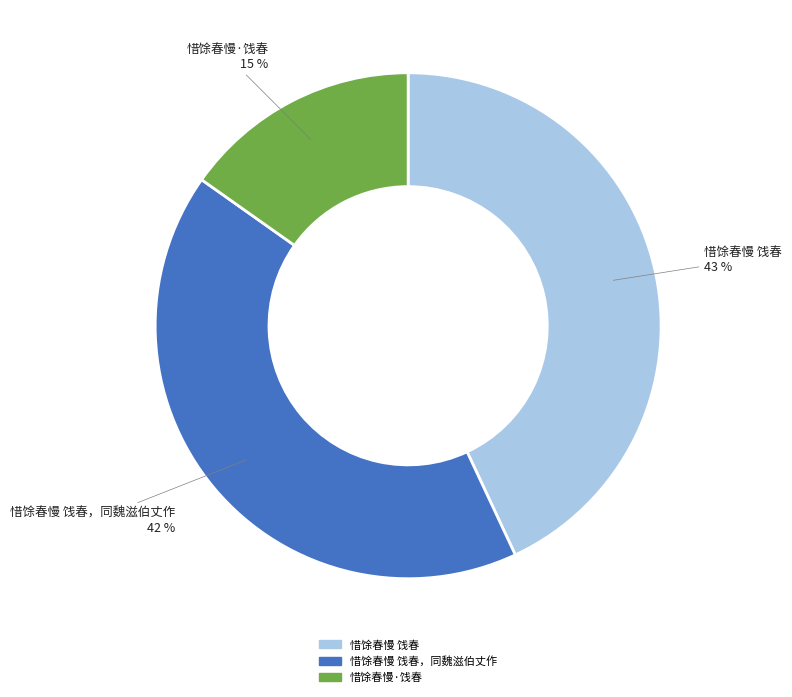

What is the smallest slice in the pie chart?

惜馀春慢·饯春